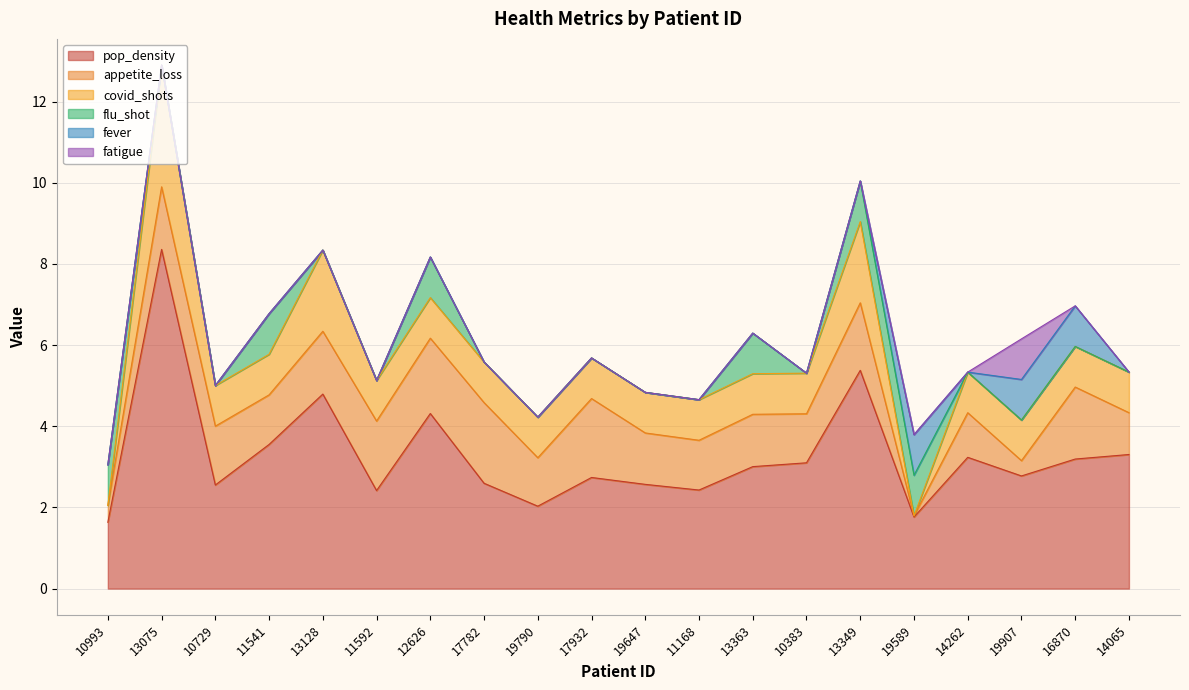

Reading right to left, list all the values displayed in this chart.

pop_density: 14065=3.3	16870=3.2	19907=2.8	14262=3.2	19589=1.8	13349=5.4	10383=3.1	13363=3.0	11168=2.4	19647=2.6	17932=2.7	19790=2.0	17782=2.6	12626=4.3	11592=2.4	13128=4.8	11541=3.6	10729=2.6	13075=8.4	10993=1.6
appetite_loss: 14065=1.0	16870=1.8	19907=0.4	14262=1.1	19589=0.0	13349=1.7	10383=1.2	13363=1.3	11168=1.2	19647=1.3	17932=1.9	19790=1.2	17782=2.0	12626=1.9	11592=1.7	13128=1.5	11541=1.2	10729=1.5	13075=1.5	10993=0.4
covid_shots: 14065=1.0	16870=1.0	19907=1.0	14262=1.0	19589=0.0	13349=2.0	10383=1.0	13363=1.0	11168=1.0	19647=1.0	17932=1.0	19790=1.0	17782=1.0	12626=1.0	11592=1.0	13128=2.0	11541=1.0	10729=1.0	13075=3.0	10993=0.0
flu_shot: 14065=0.0	16870=0.0	19907=0.0	14262=0.0	19589=1.0	13349=1.0	10383=0.0	13363=1.0	11168=0.0	19647=0.0	17932=0.0	19790=0.0	17782=0.0	12626=1.0	11592=0.0	13128=0.0	11541=1.0	10729=0.0	13075=0.0	10993=1.0
fever: 14065=0.0	16870=1.0	19907=1.0	14262=0.0	19589=1.0	13349=0.0	10383=0.0	13363=0.0	11168=0.0	19647=0.0	17932=0.0	19790=0.0	17782=0.0	12626=0.0	11592=0.0	13128=0.0	11541=0.0	10729=0.0	13075=0.0	10993=0.0
fatigue: 14065=0.0	16870=0.0	19907=1.0	14262=0.0	19589=0.0	13349=0.0	10383=0.0	13363=0.0	11168=0.0	19647=0.0	17932=0.0	19790=0.0	17782=0.0	12626=0.0	11592=0.0	13128=0.0	11541=0.0	10729=0.0	13075=0.0	10993=0.0